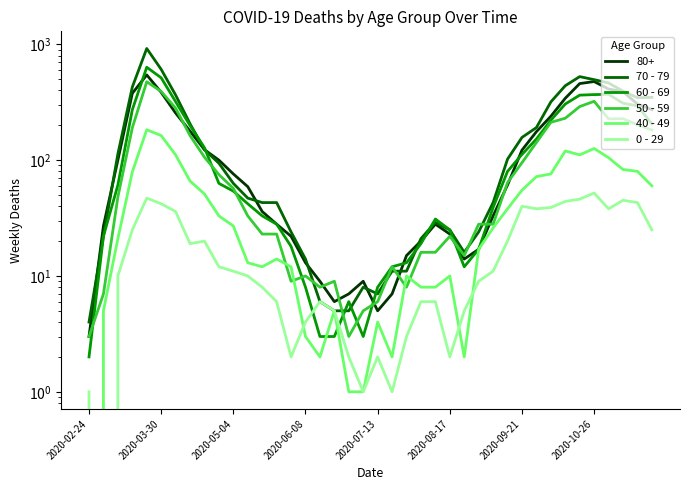

How many categories are shown in the chart?

40